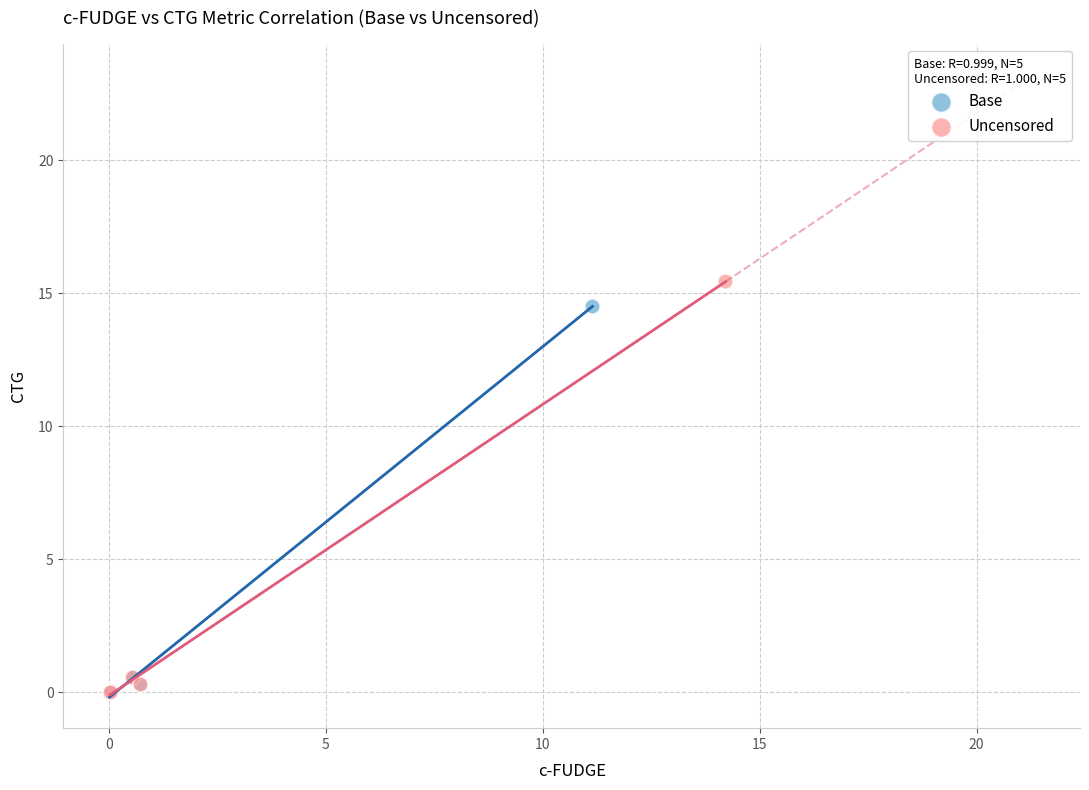

Which series has the largest Y range (max minus min)?

Uncensored